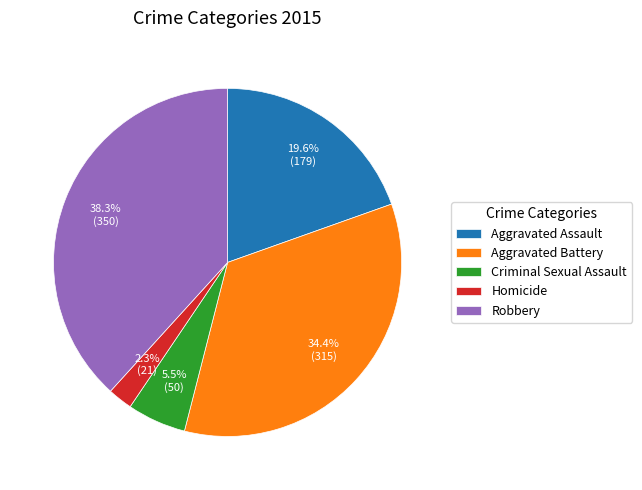

Rank the categories by value from highest to lowest.

Robbery, Aggravated Battery, Aggravated Assault, Criminal Sexual Assault, Homicide